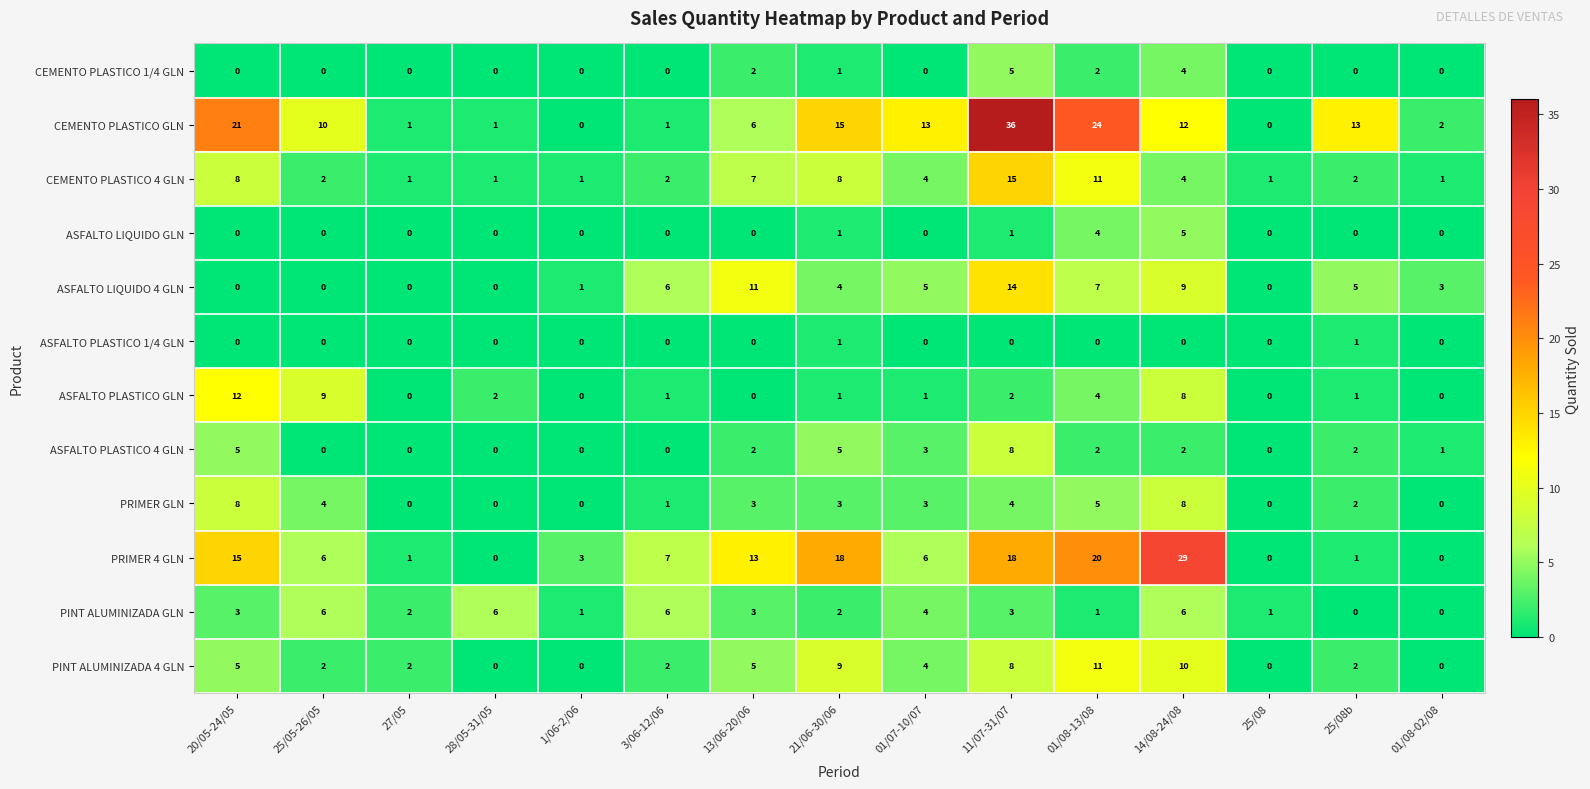

What is the difference between the second highest and minimum values in the ASFALTO PLASTICO GLN series?

9